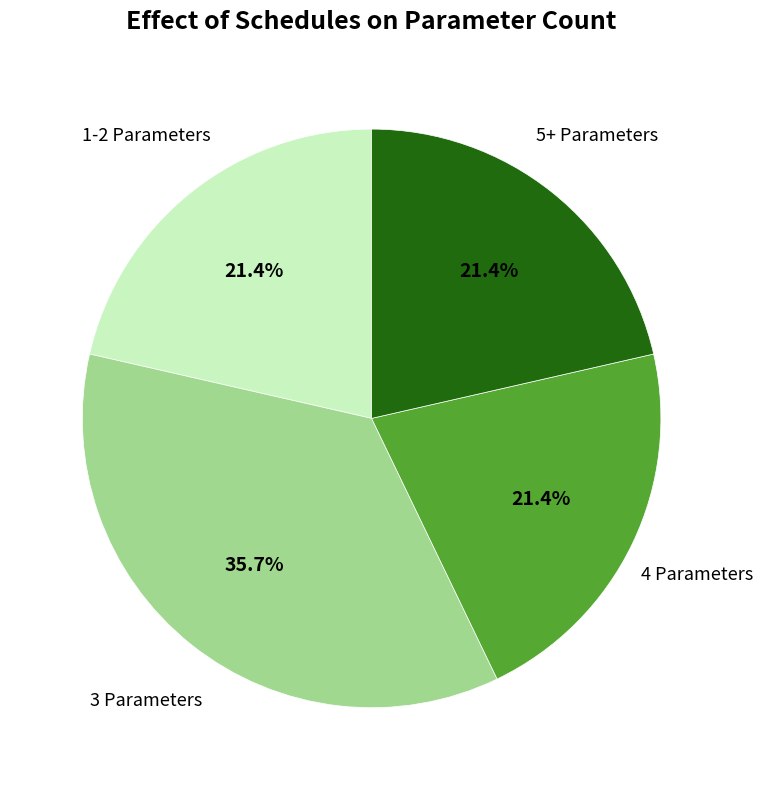

Is there a majority slice in this chart?

No